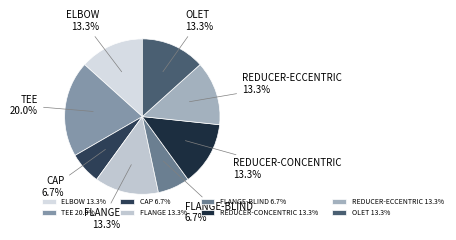

Does any single category account for the majority?

No